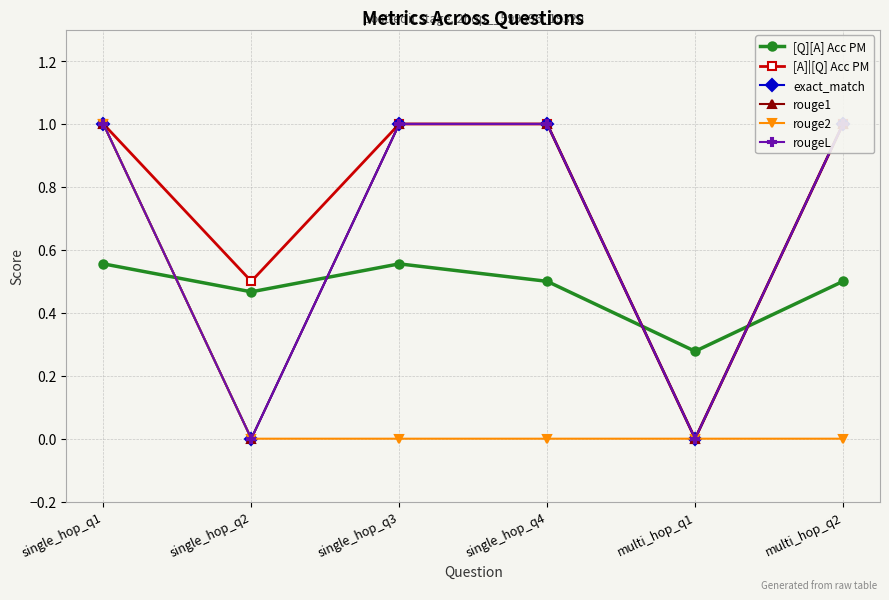

Between single_hop_q3 and multi_hop_q1, which series saw the biggest shift?

[A]|[Q] Acc PM